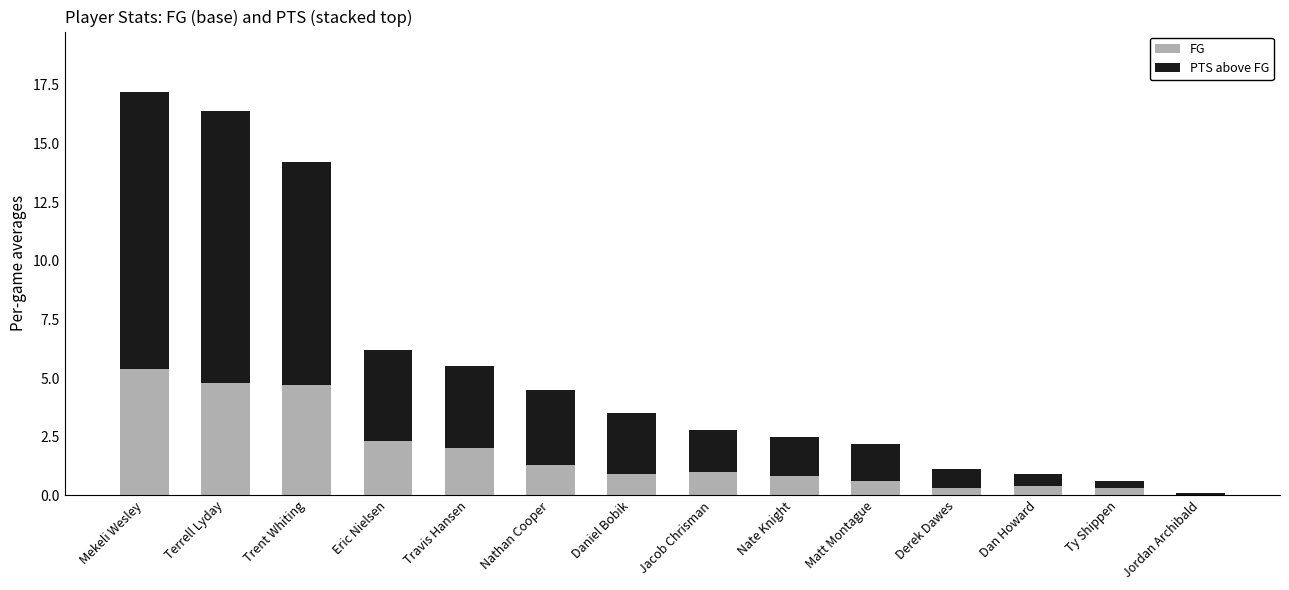

Is it true that FG equals 2.3 at Eric Nielsen?

True